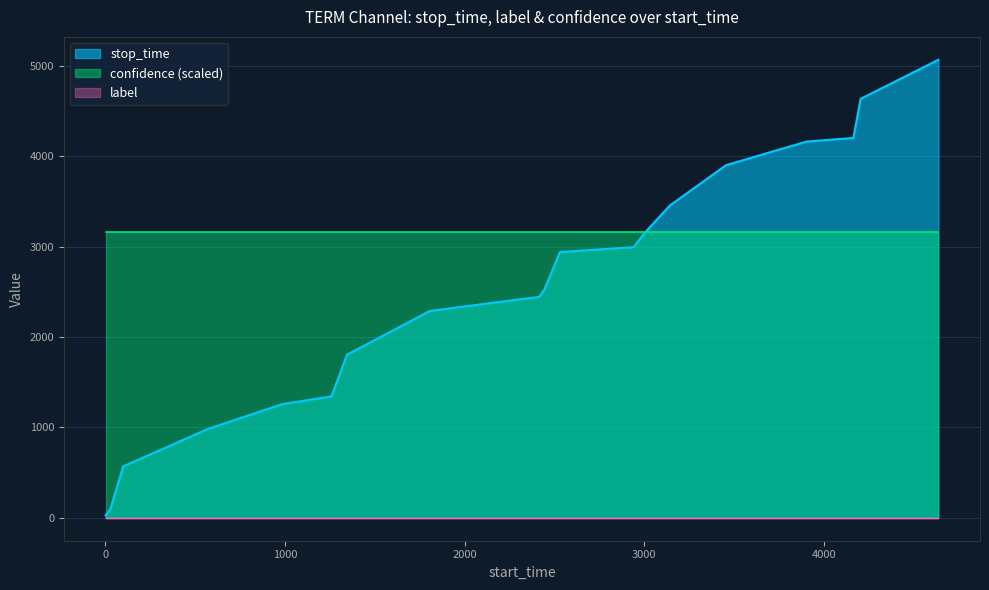

True or false: label has more than 0 points higher than both neighbors.

False